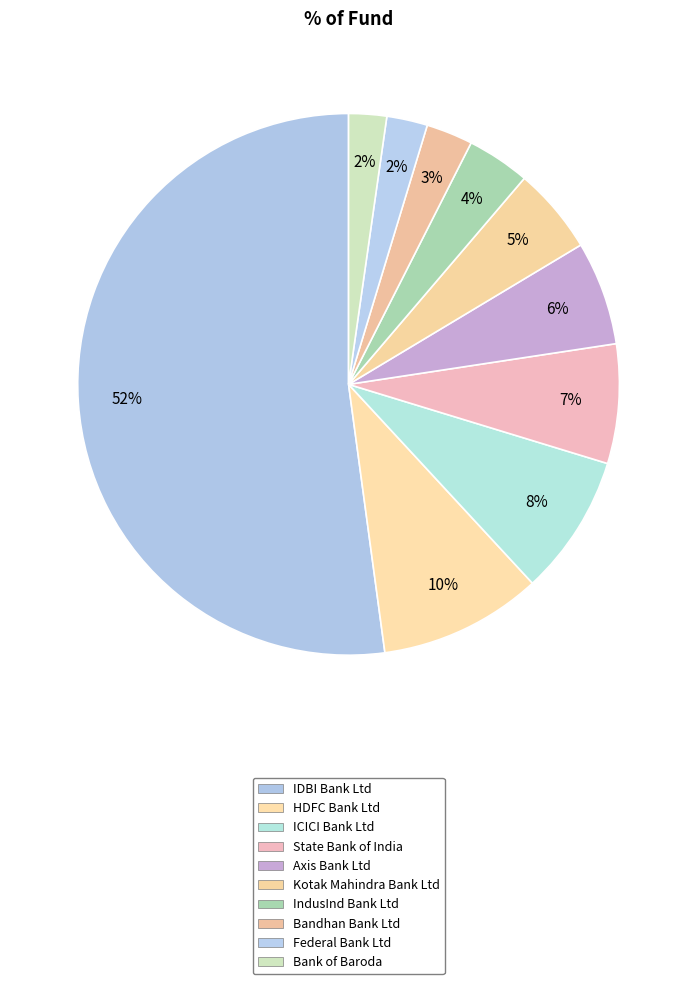

To the nearest percent, what percentage of the pie is Bank of Baroda?

2%